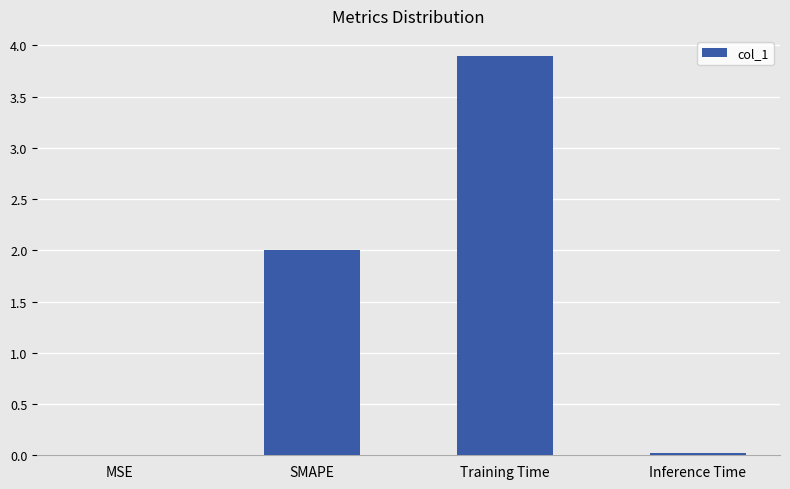

Between Training Time and SMAPE, which is larger?

Training Time